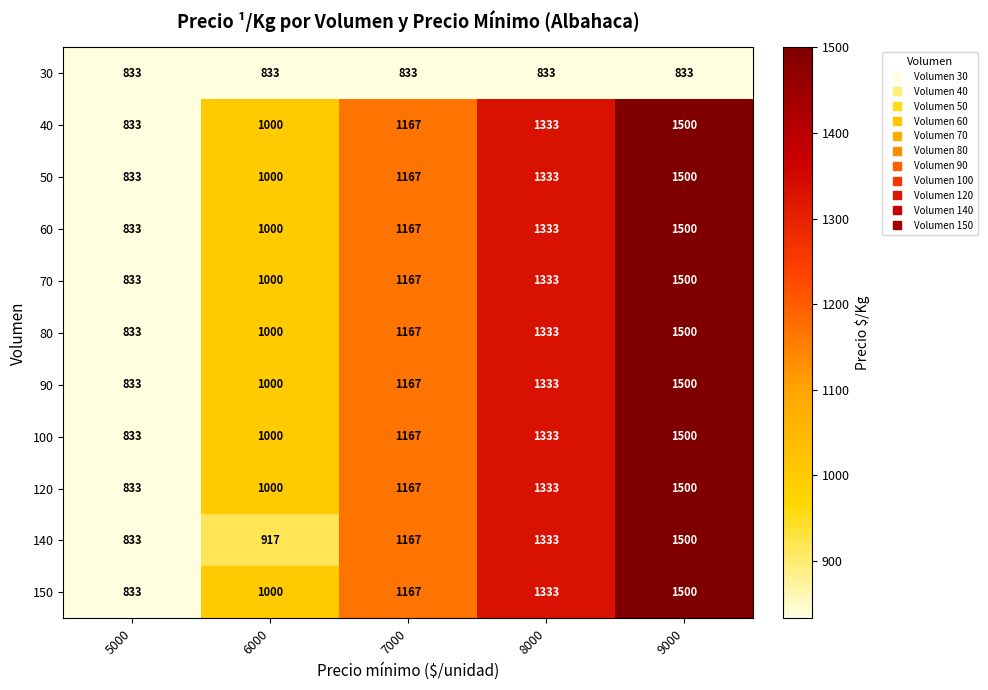

At which category does the chart reach its peak across all series?

9000